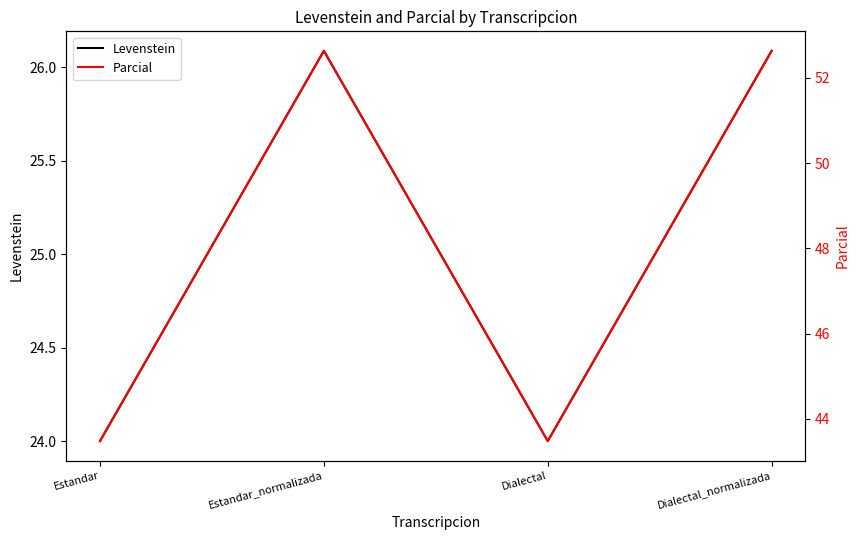

True or false: Parcial has a value of 77.3 at Dialectal.

False